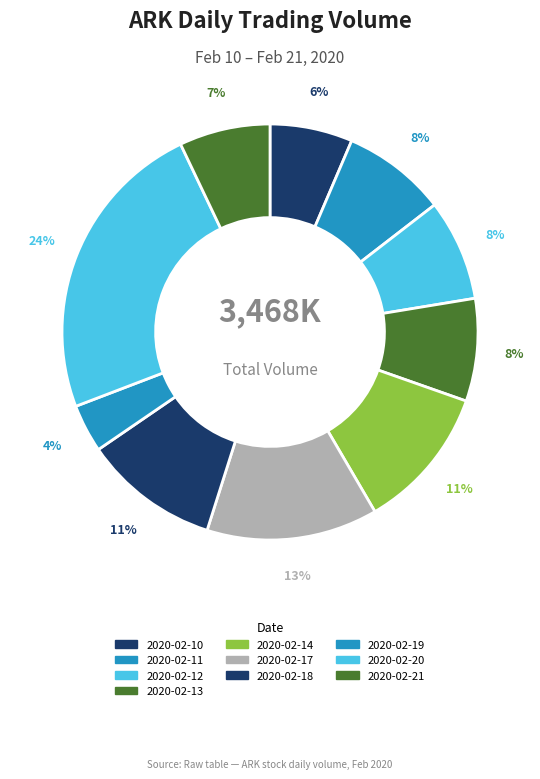

Count the number of slices in the pie.

10